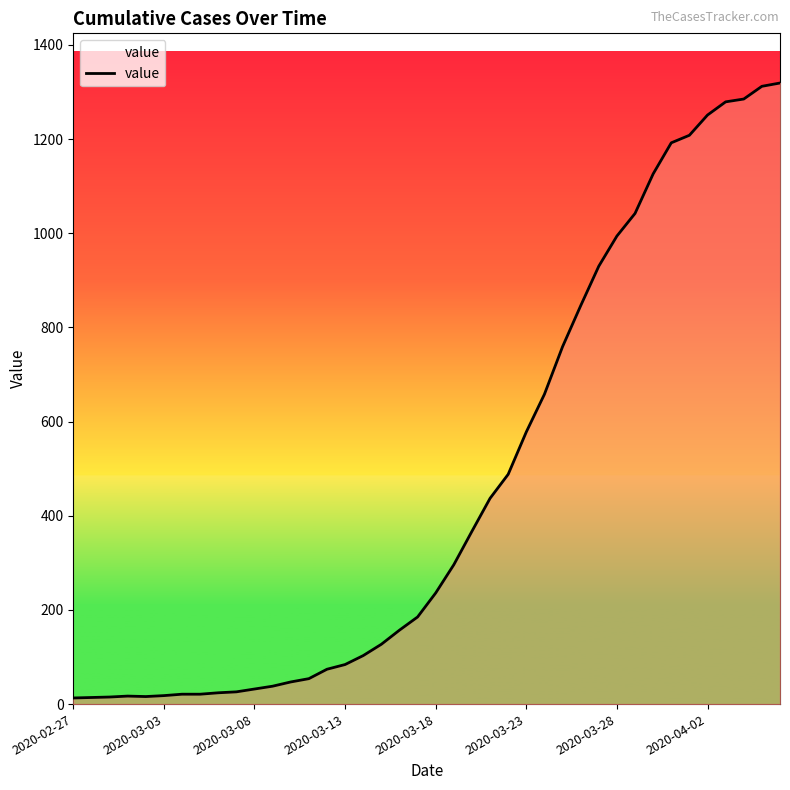

What is the difference between the maximum and minimum values?

1306